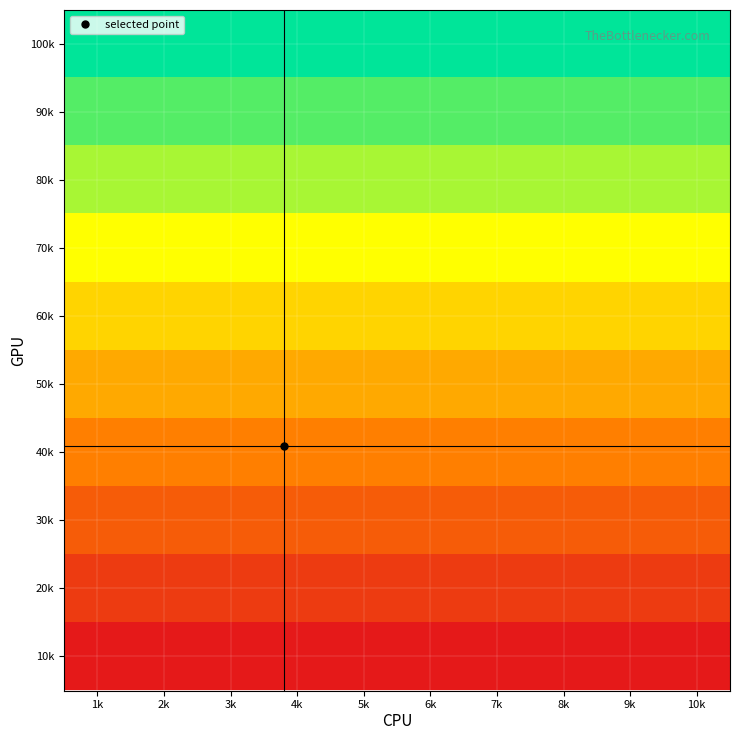

Reading right to left, extract all data points from this chart.

10k: 10k=0.0	9k=0.0	8k=0.0	7k=0.0	6k=0.0	5k=0.0	4k=0.0	3k=0.0	2k=0.0	1k=0.0
20k: 10k=0.1	9k=0.1	8k=0.1	7k=0.1	6k=0.1	5k=0.1	4k=0.1	3k=0.1	2k=0.1	1k=0.1
30k: 10k=0.2	9k=0.2	8k=0.2	7k=0.2	6k=0.2	5k=0.2	4k=0.2	3k=0.2	2k=0.2	1k=0.2
40k: 10k=0.3	9k=0.3	8k=0.3	7k=0.3	6k=0.3	5k=0.3	4k=0.3	3k=0.3	2k=0.3	1k=0.3
50k: 10k=0.4	9k=0.4	8k=0.4	7k=0.4	6k=0.4	5k=0.4	4k=0.4	3k=0.4	2k=0.4	1k=0.4
60k: 10k=0.6	9k=0.6	8k=0.6	7k=0.6	6k=0.6	5k=0.6	4k=0.6	3k=0.6	2k=0.6	1k=0.6
70k: 10k=0.7	9k=0.7	8k=0.7	7k=0.7	6k=0.7	5k=0.7	4k=0.7	3k=0.7	2k=0.7	1k=0.7
80k: 10k=0.8	9k=0.8	8k=0.8	7k=0.8	6k=0.8	5k=0.8	4k=0.8	3k=0.8	2k=0.8	1k=0.8
90k: 10k=0.9	9k=0.9	8k=0.9	7k=0.9	6k=0.9	5k=0.9	4k=0.9	3k=0.9	2k=0.9	1k=0.9
100k: 10k=1.0	9k=1.0	8k=1.0	7k=1.0	6k=1.0	5k=1.0	4k=1.0	3k=1.0	2k=1.0	1k=1.0